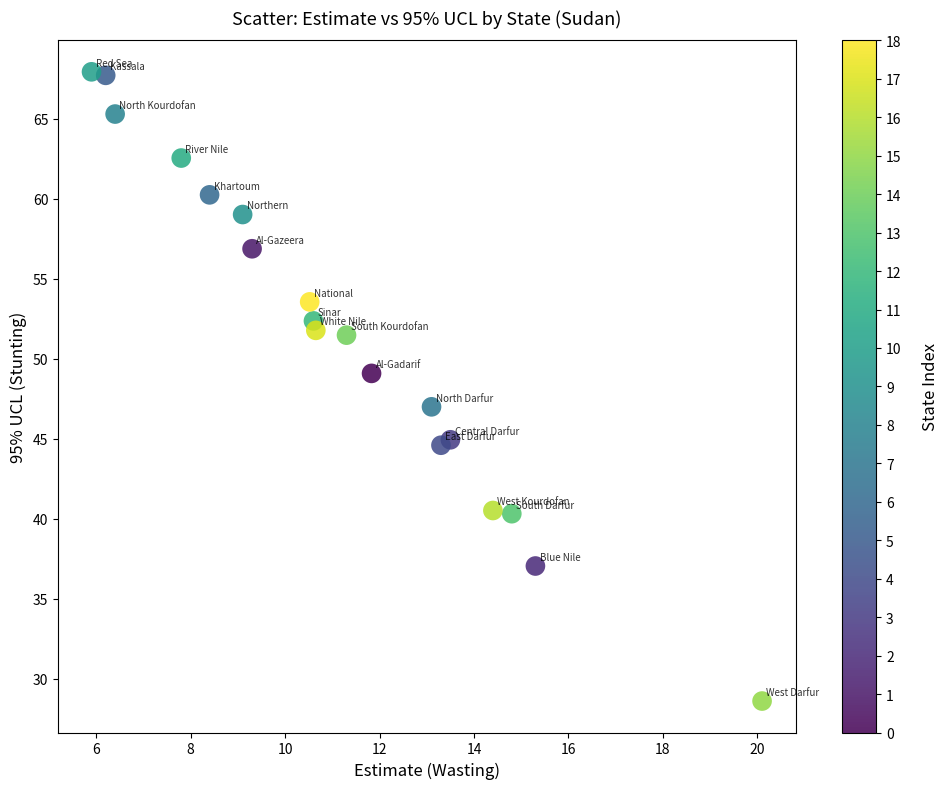

What is the range of X values (max minus min)?

14.2